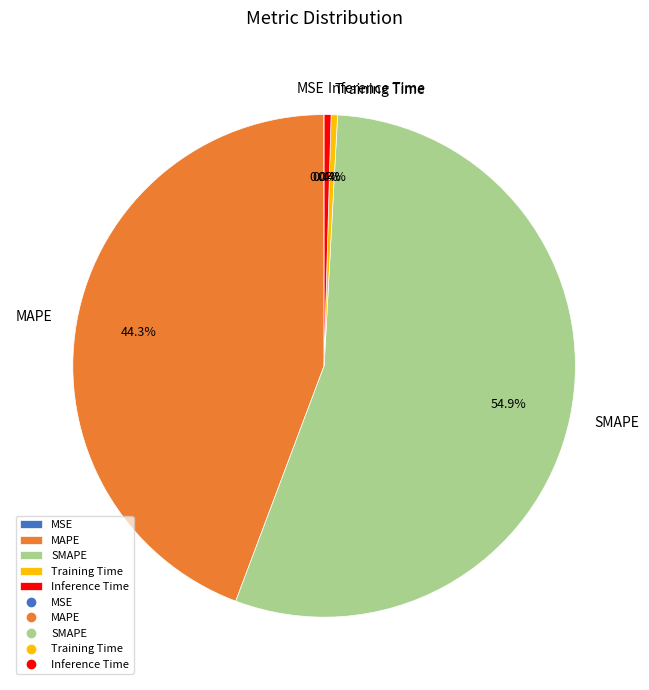

Which has a higher value, SMAPE or Inference Time?

SMAPE